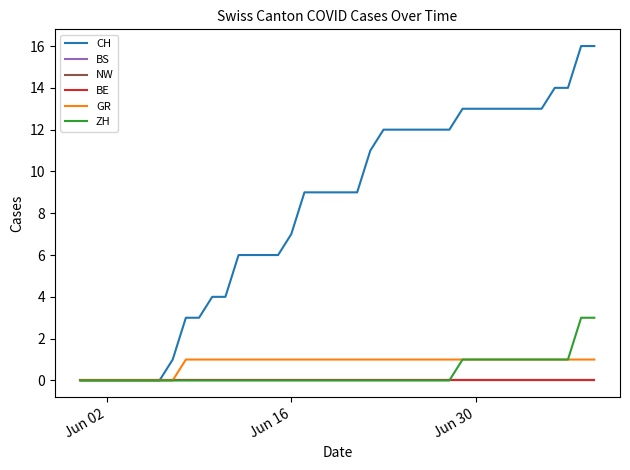

True or false: ZH has more than 0 points higher than both neighbors.

False